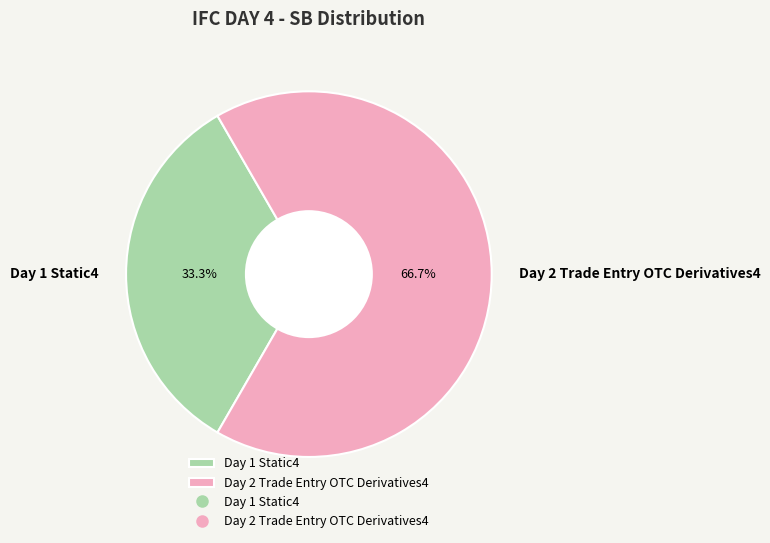

To the nearest percent, what percentage of the pie is Day 1 Static4?

33%